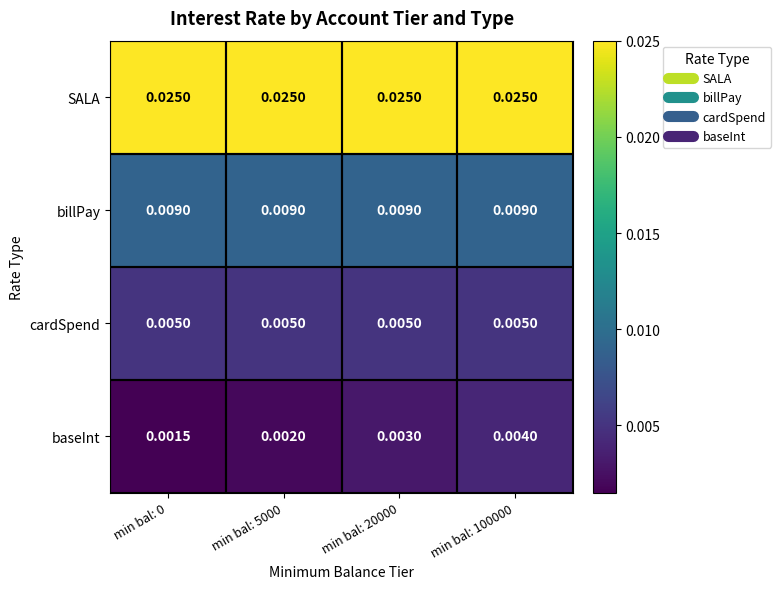

Is the value of billPay at min bal: 0 greater than the value of baseInt at min bal: 0?

Yes